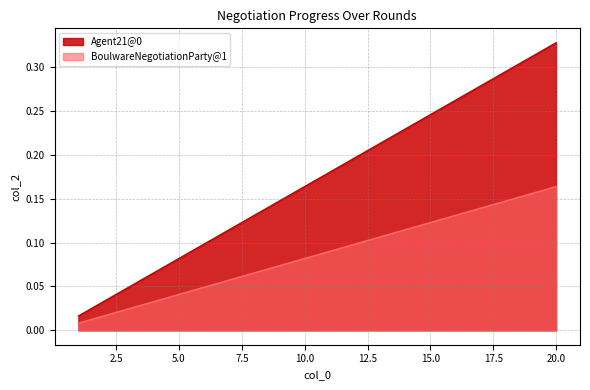

Rank the categories by value from lowest to highest.

1, 2, 3, 4, 5, 6, 7, 8, 9, 10, 11, 12, 13, 14, 15, 16, 17, 18, 19, 20